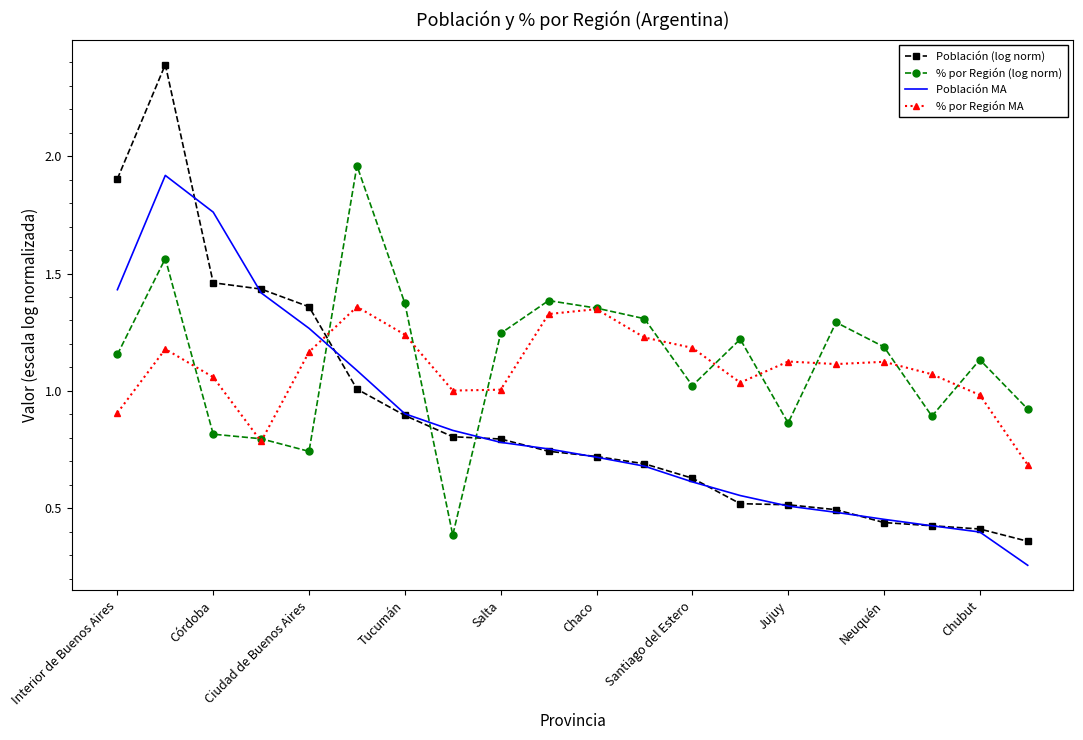

Which series has the largest range (max minus min)?

Población (log norm)